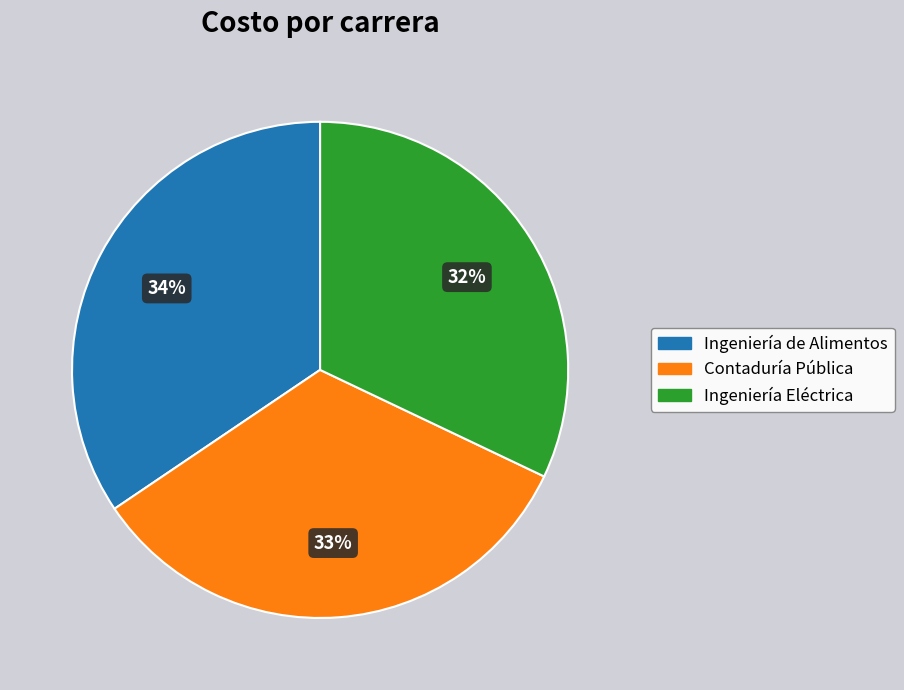

True or false: Ingeniería de Alimentos accounts for 40% of the total.

False